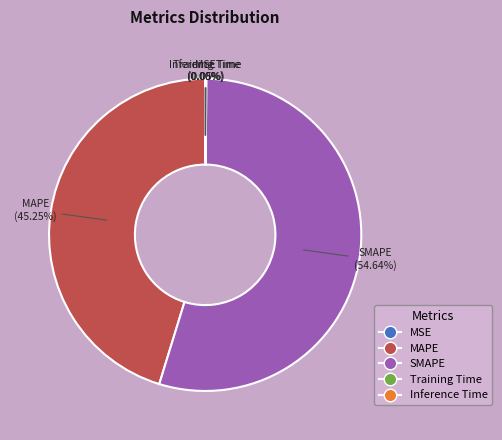

Which slice represents more than half of the pie?

SMAPE